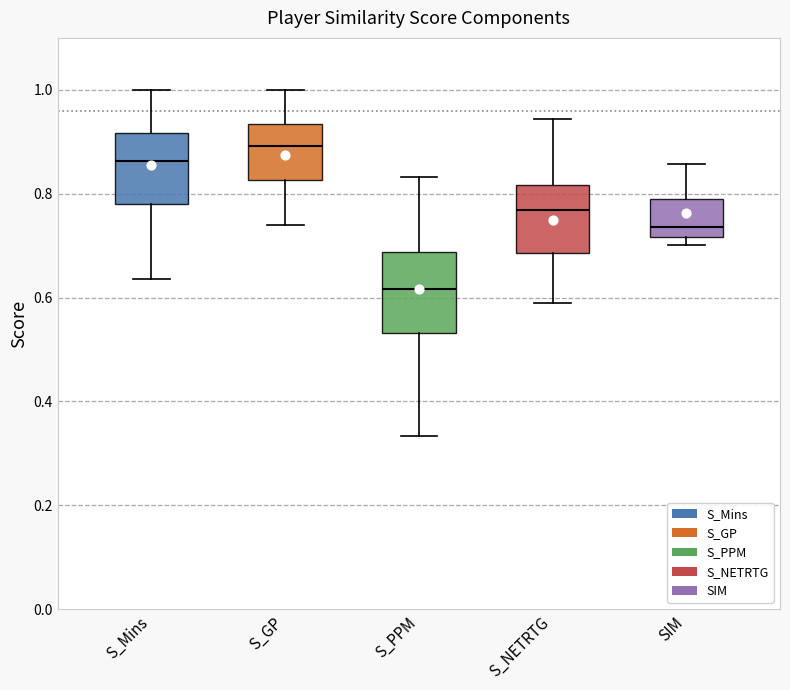

Where does the upper whisker of the box for S_GP end on the y-axis? The values are not printed on the chart, so give them approximately, as read against the axis.

1.00